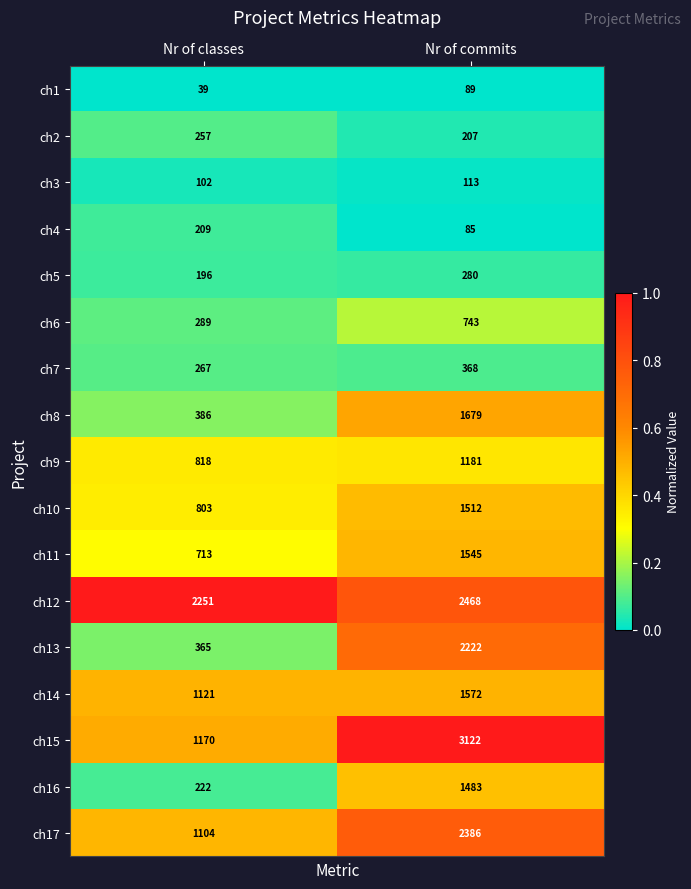

What is the sum of all ch3 values?

215